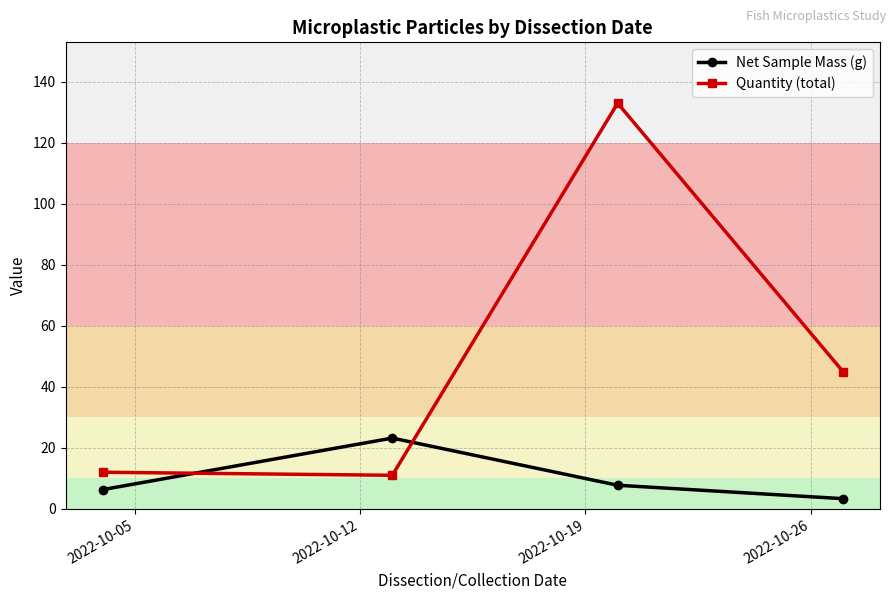

Which series has the largest total across all categories?

Quantity (total)